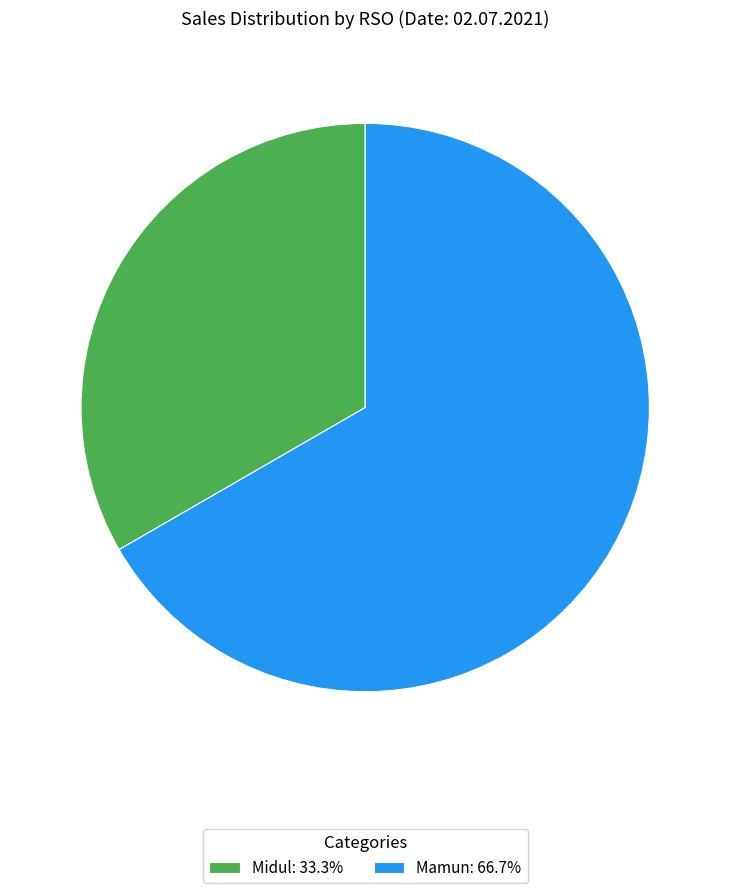

Is it true that Mamun is 56% of the pie?

False